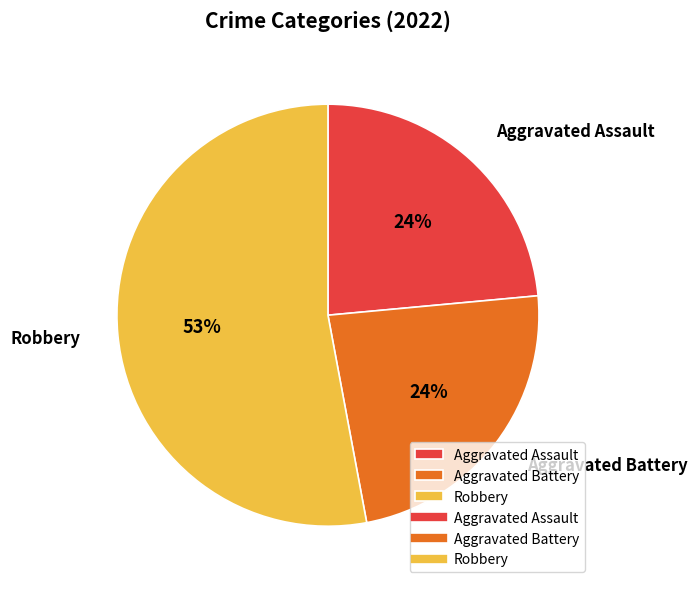

What is the largest slice in the pie chart?

Robbery